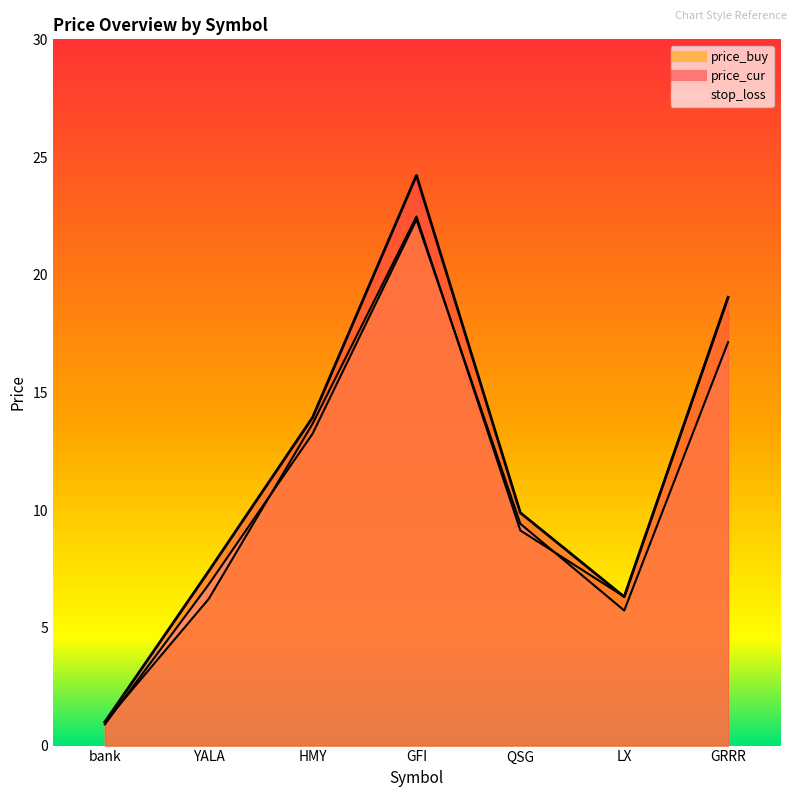

After their last crossing, which series has the higher values: price_cur or price_buy?

price_buy